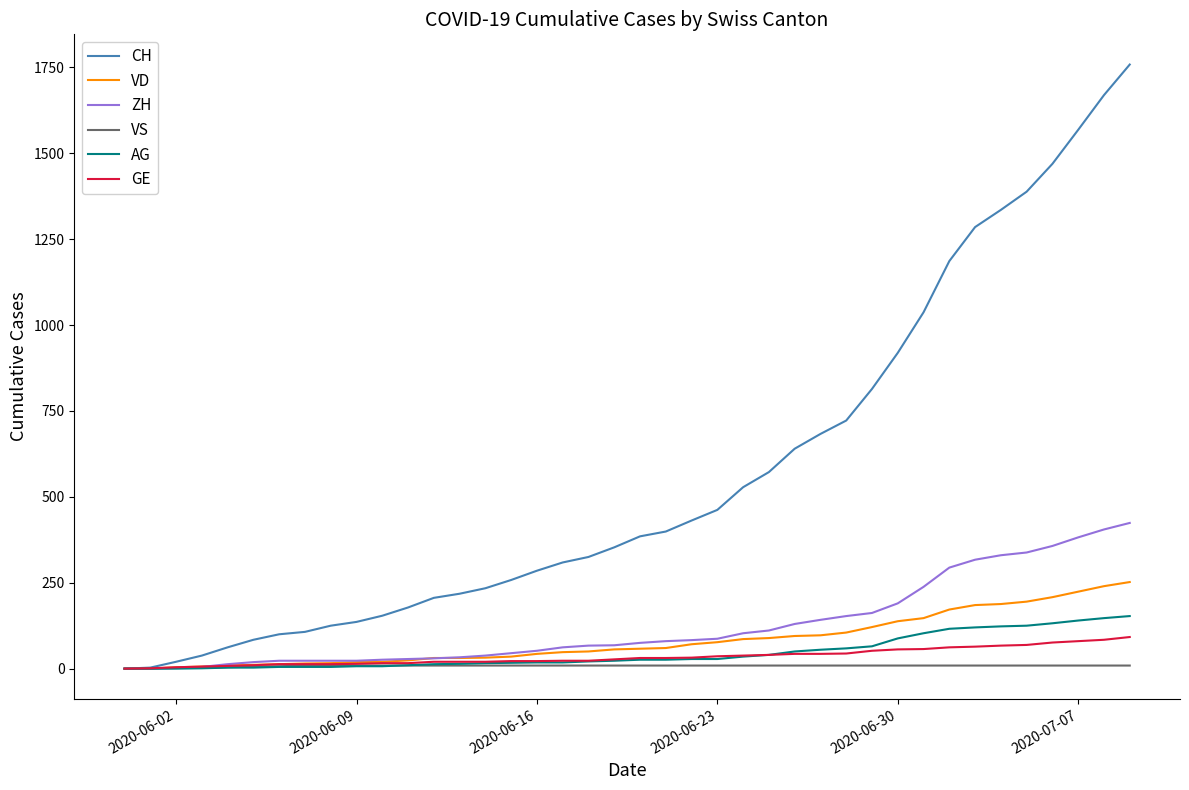

At how many categories does at least one series exceed 441?

17